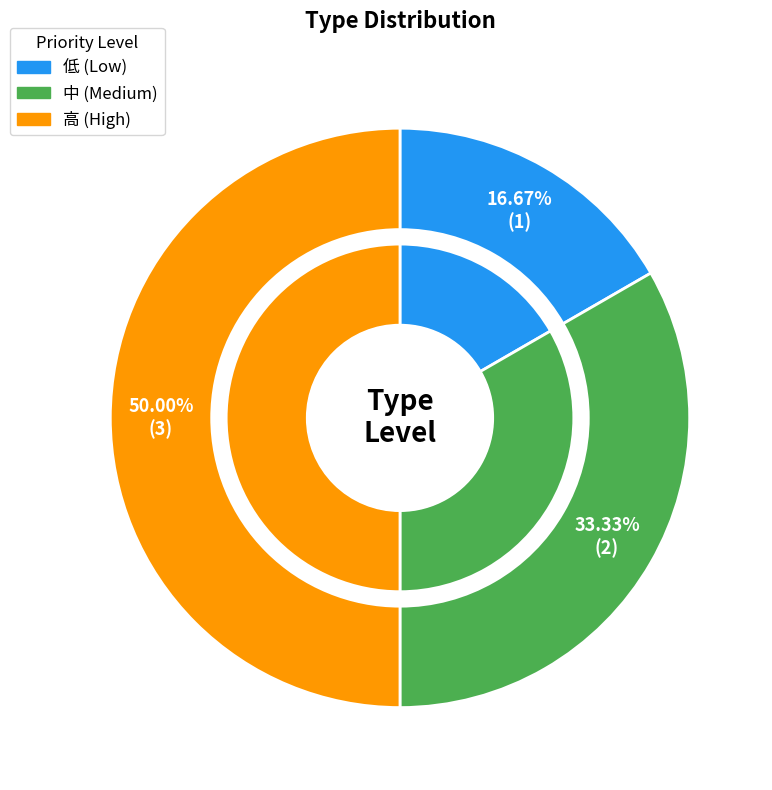

Is the sum of 1 and 2 greater than half?

No